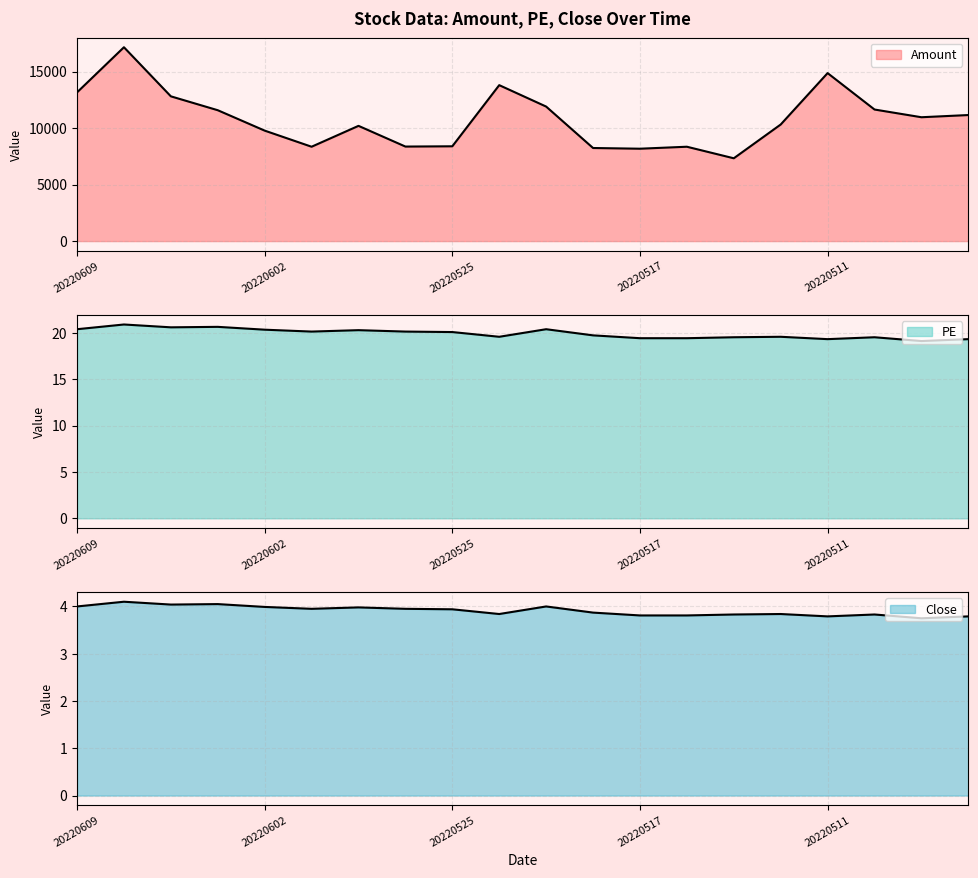

What is the spread (max minus min) of values at 20220602?

9771.0